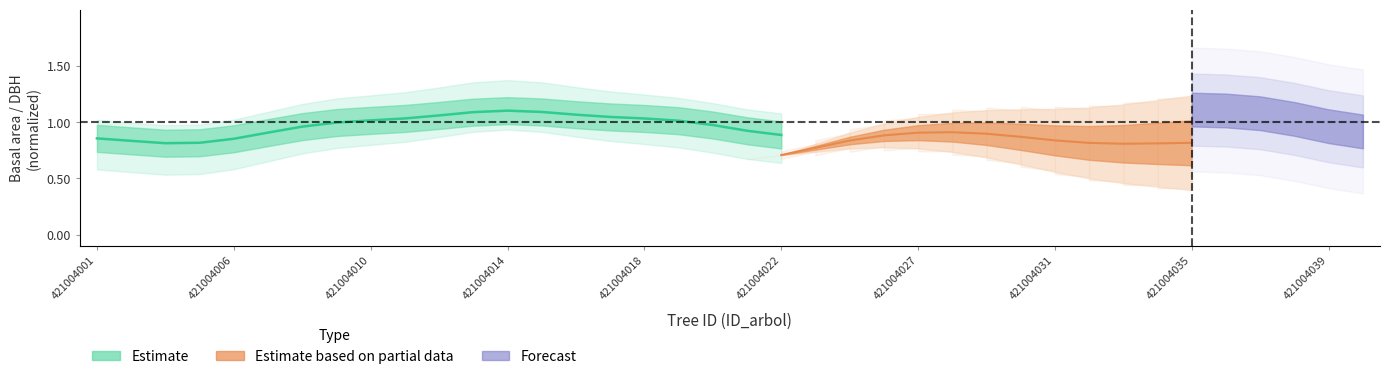

What is the greatest value displayed?

1.1